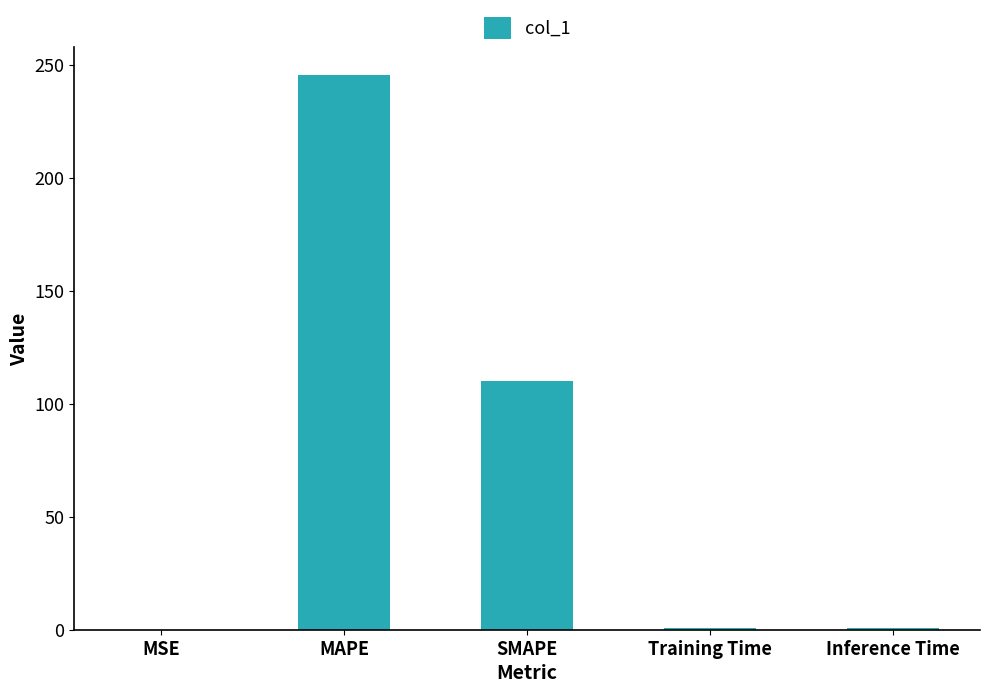

True or false: the data shows 245.5 at MAPE.

True